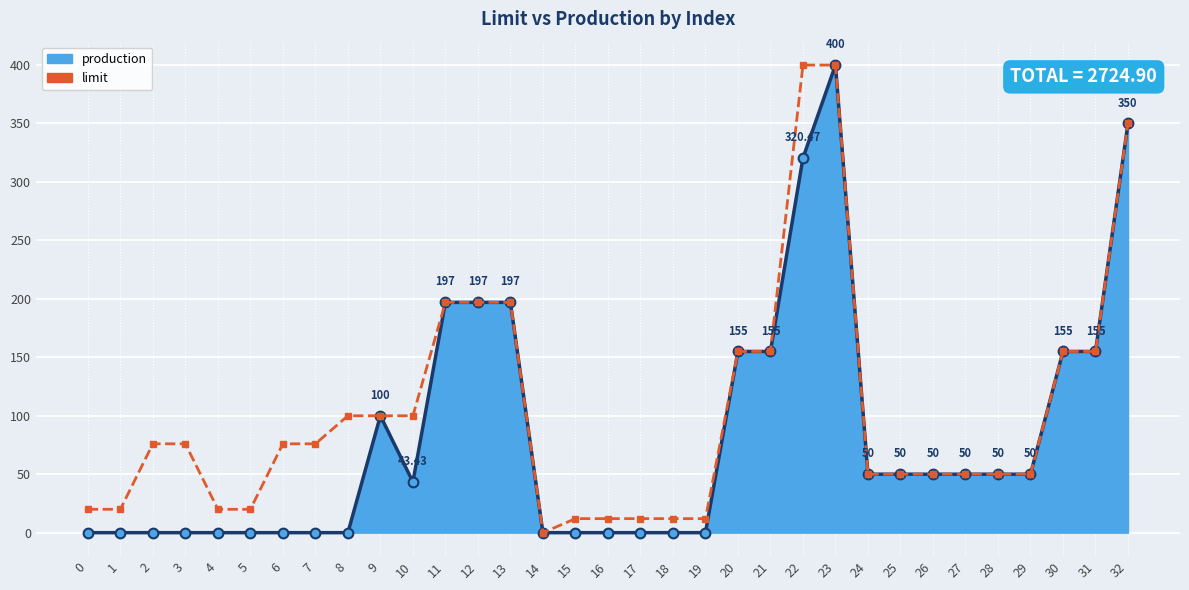

At which category is the sum across all series the highest?

23